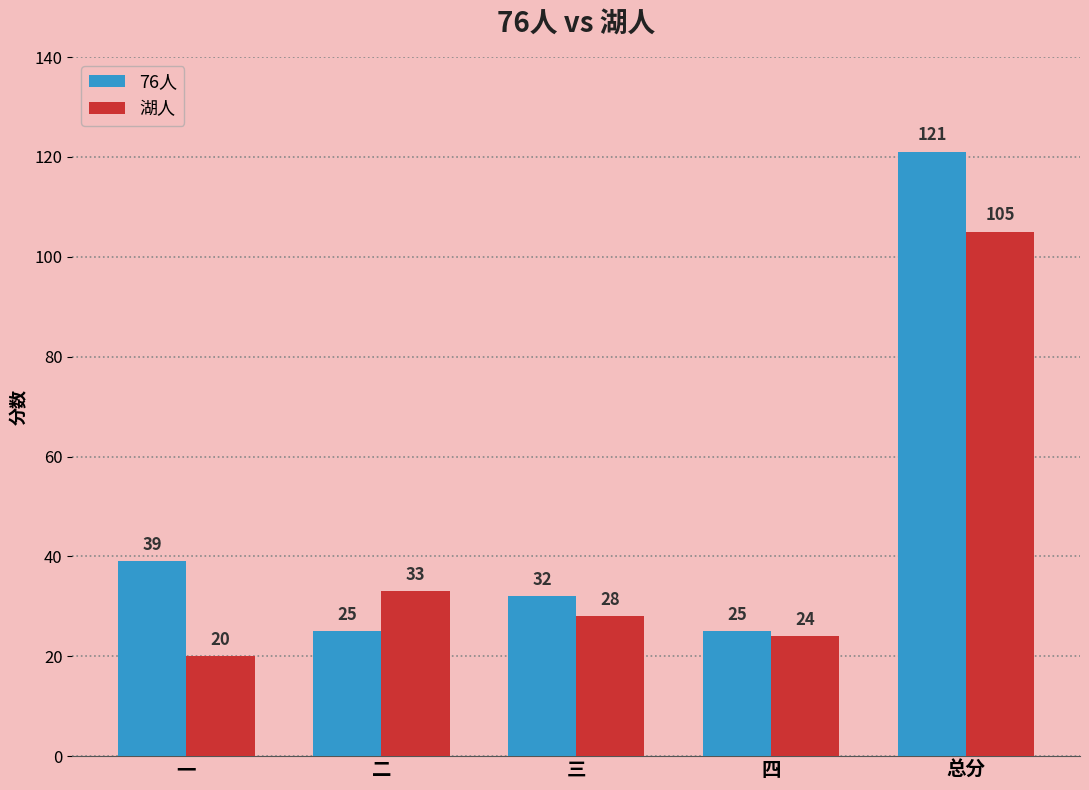

What is the label of the 4th bar from the left?

四